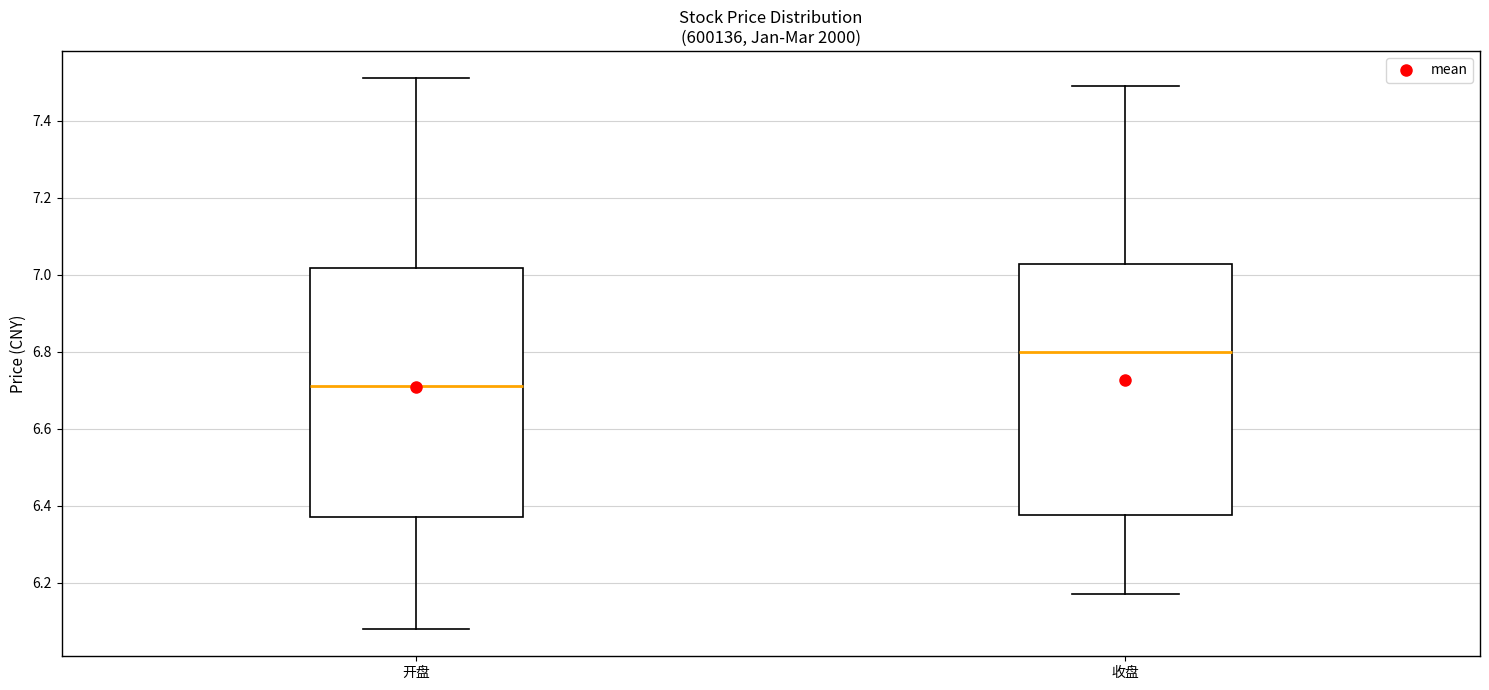

Which box's median line is the lowest?

开盘